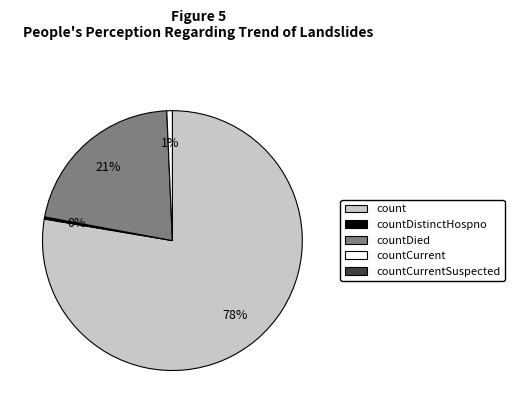

Does any single category account for the majority?

Yes